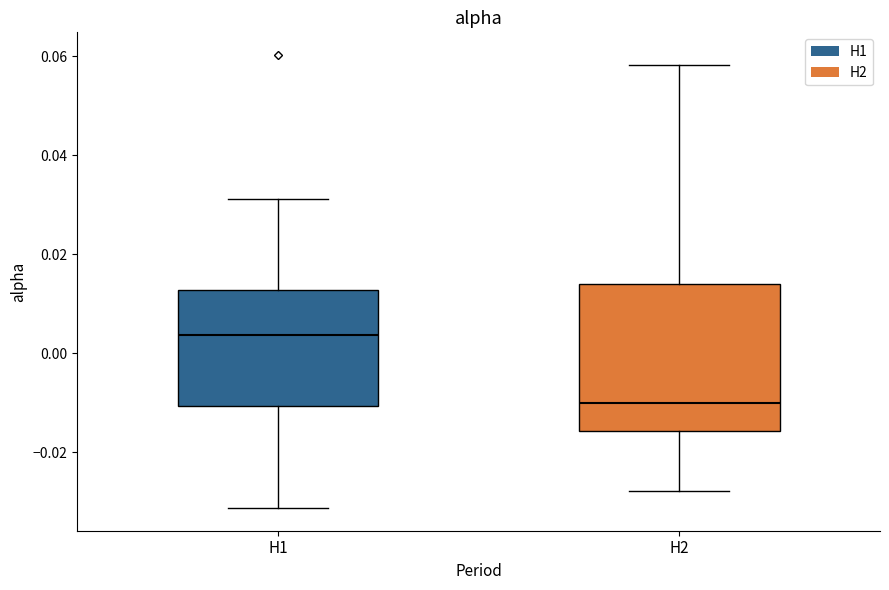

Which box is the tallest, from its lower edge to its upper edge?

H2